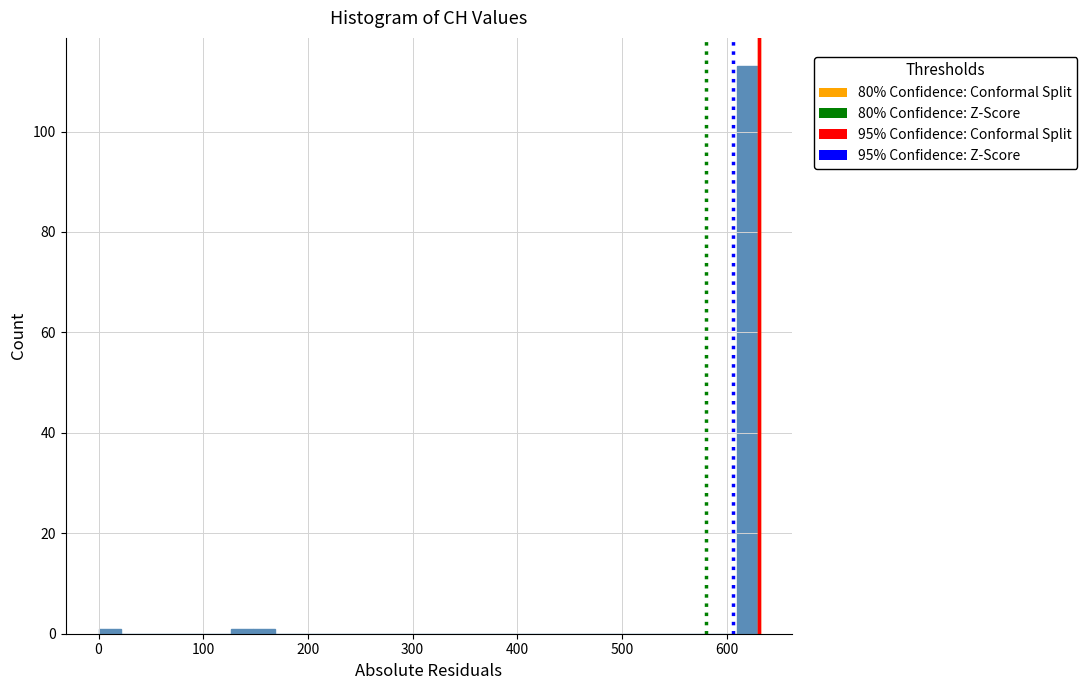

Around what value on the x-axis is the tallest bar? Give the approximate position of its centre, as read against the axis.

620